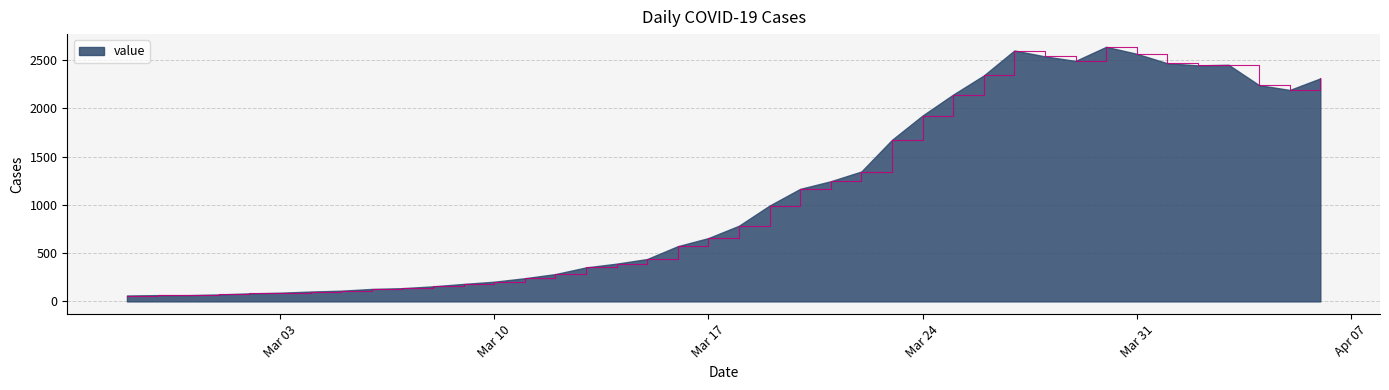

What is the greatest value displayed?

2638